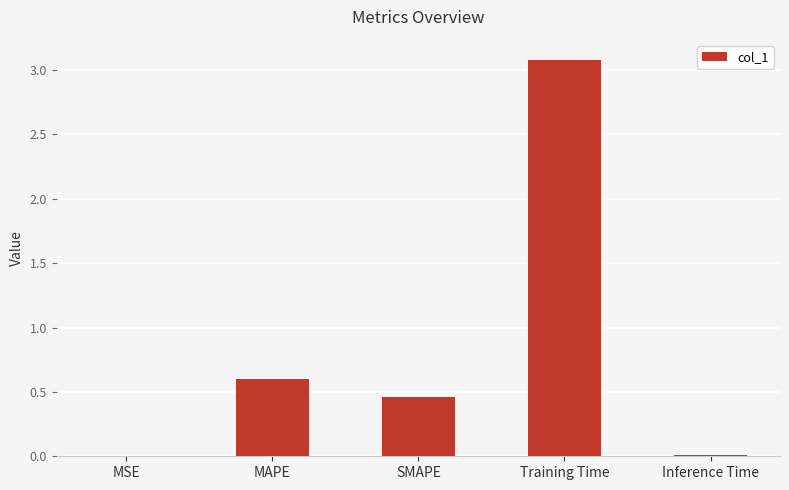

What is the maximum value shown in the chart?

3.1